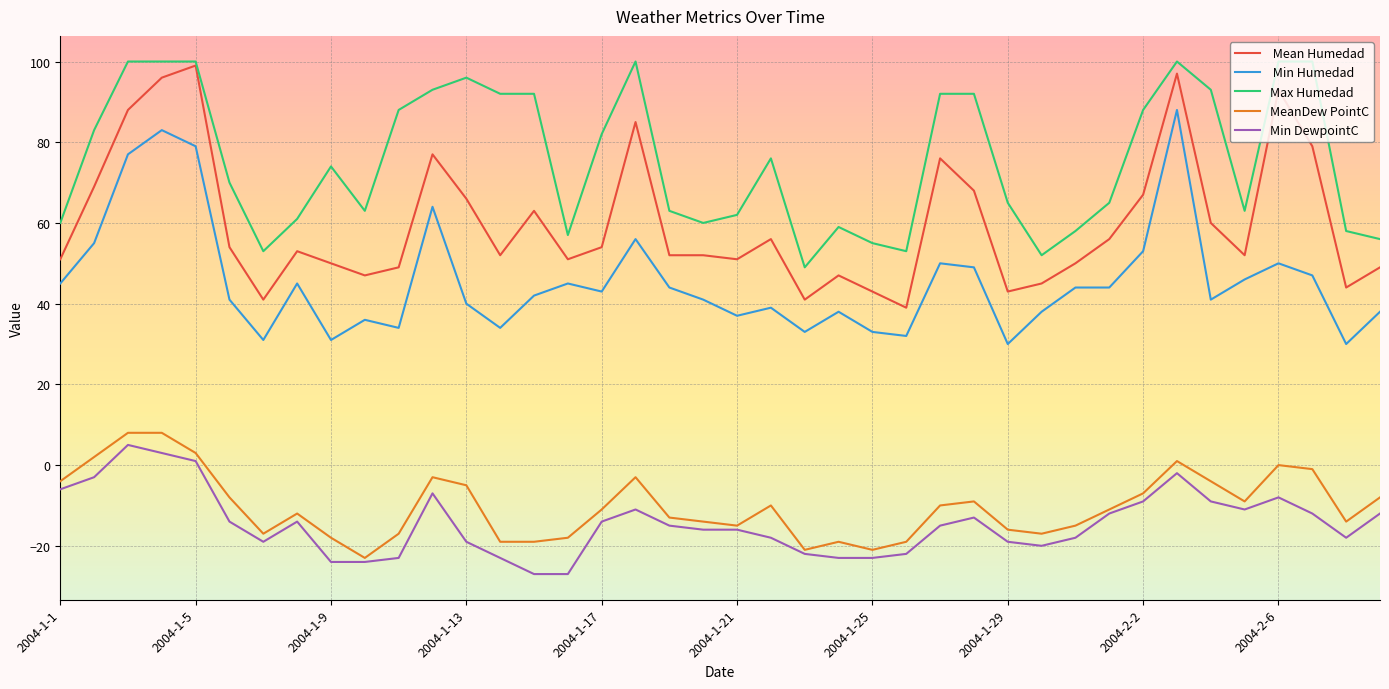

What is the smallest value displayed?

-27